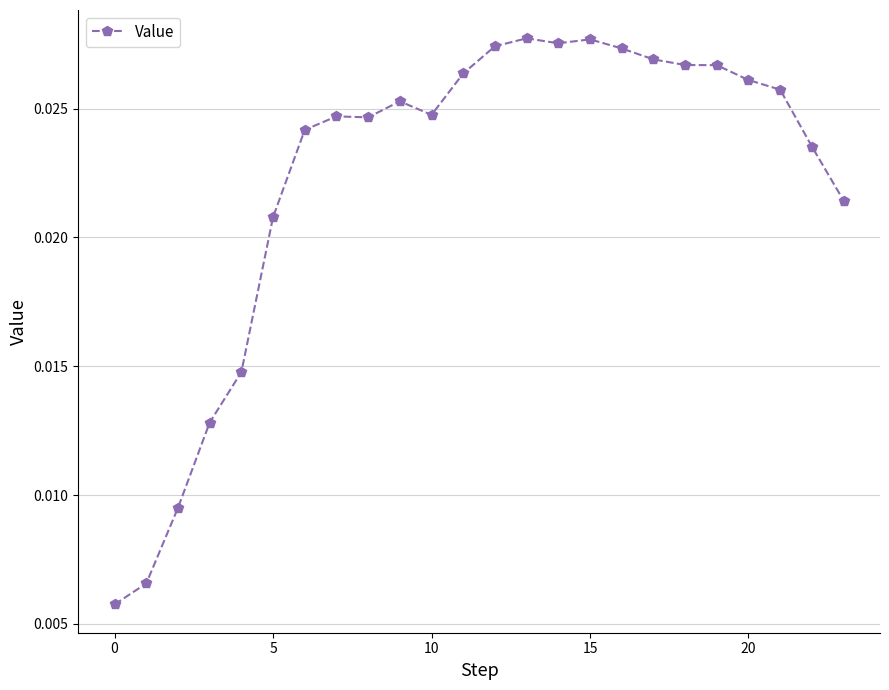

How many values are between 0 and 1?

24